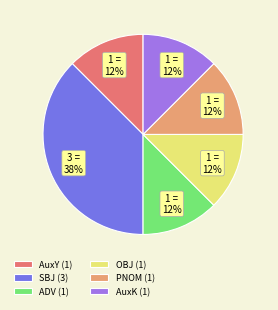

To the nearest percent, what is the average slice percentage?

17%